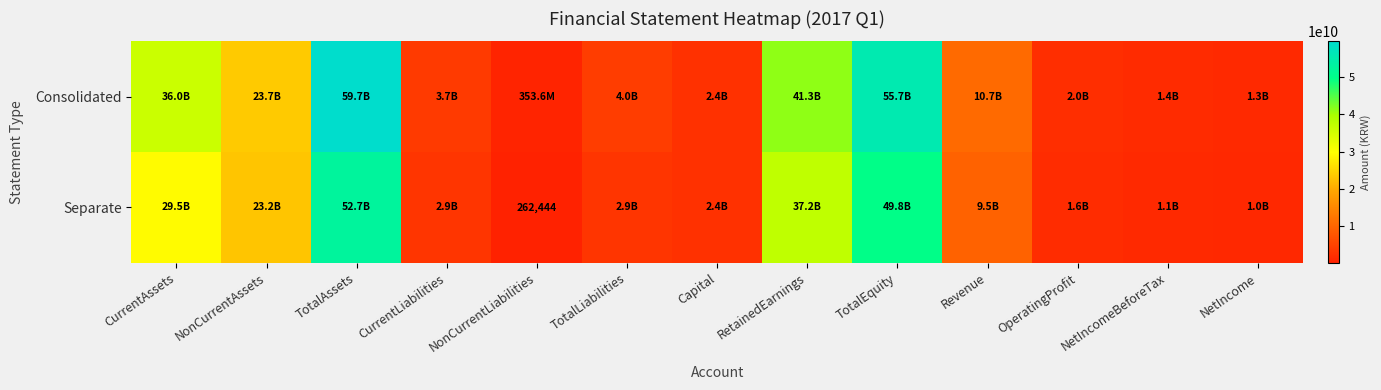

Rank the series at NetIncome from highest to lowest value.

Consolidated, Separate